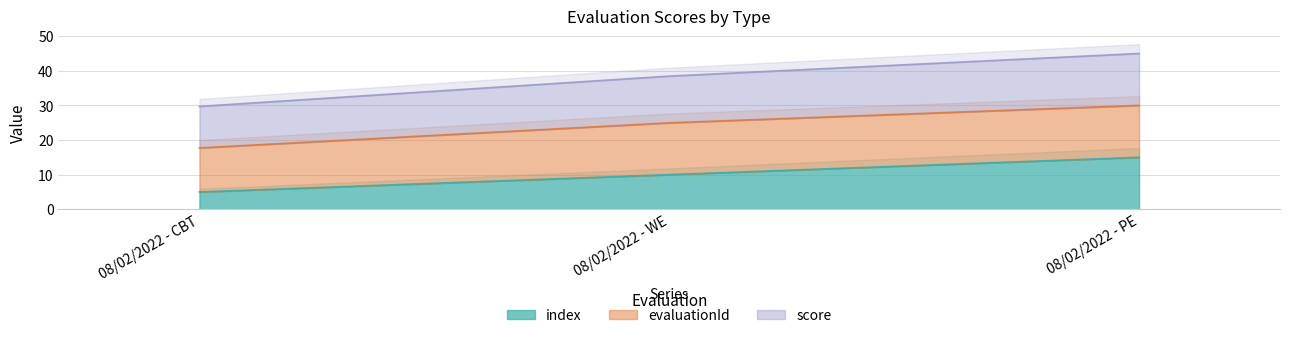

At which category is the sum across all series the highest?

08/02/2022 - PE